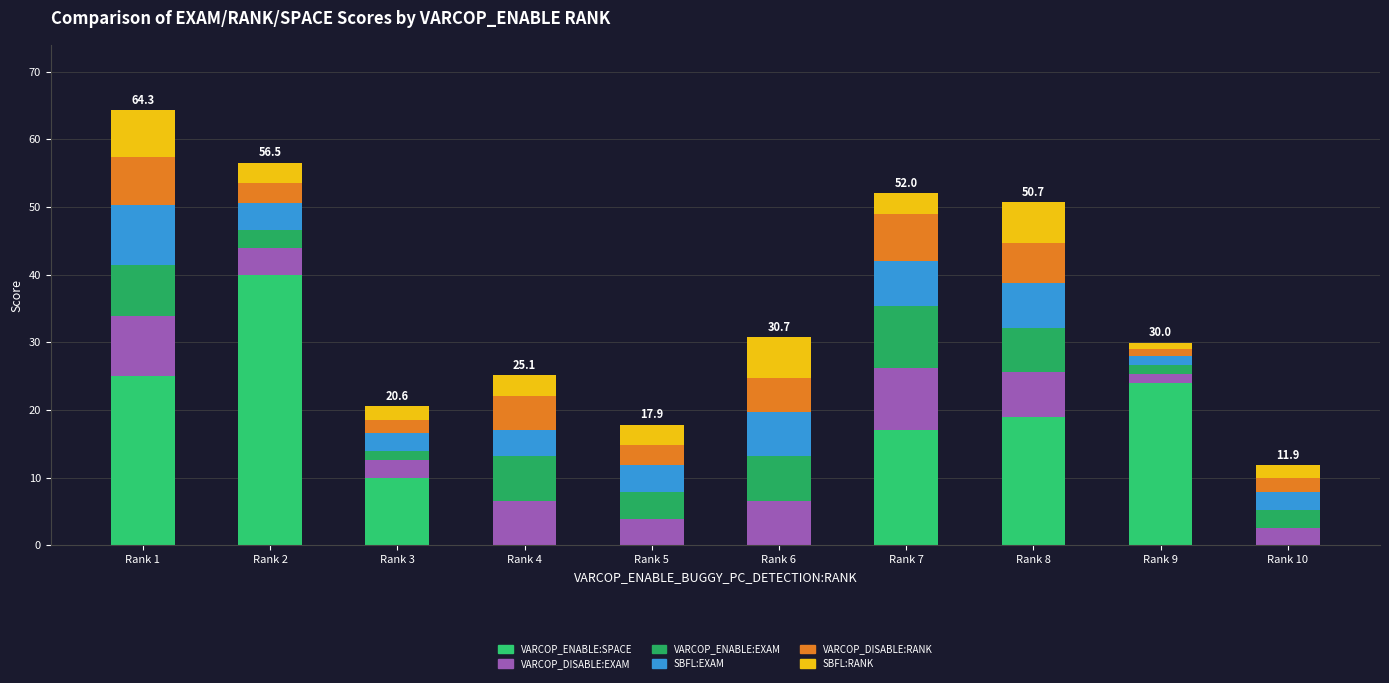

At how many categories does at least one series exceed 10?

5